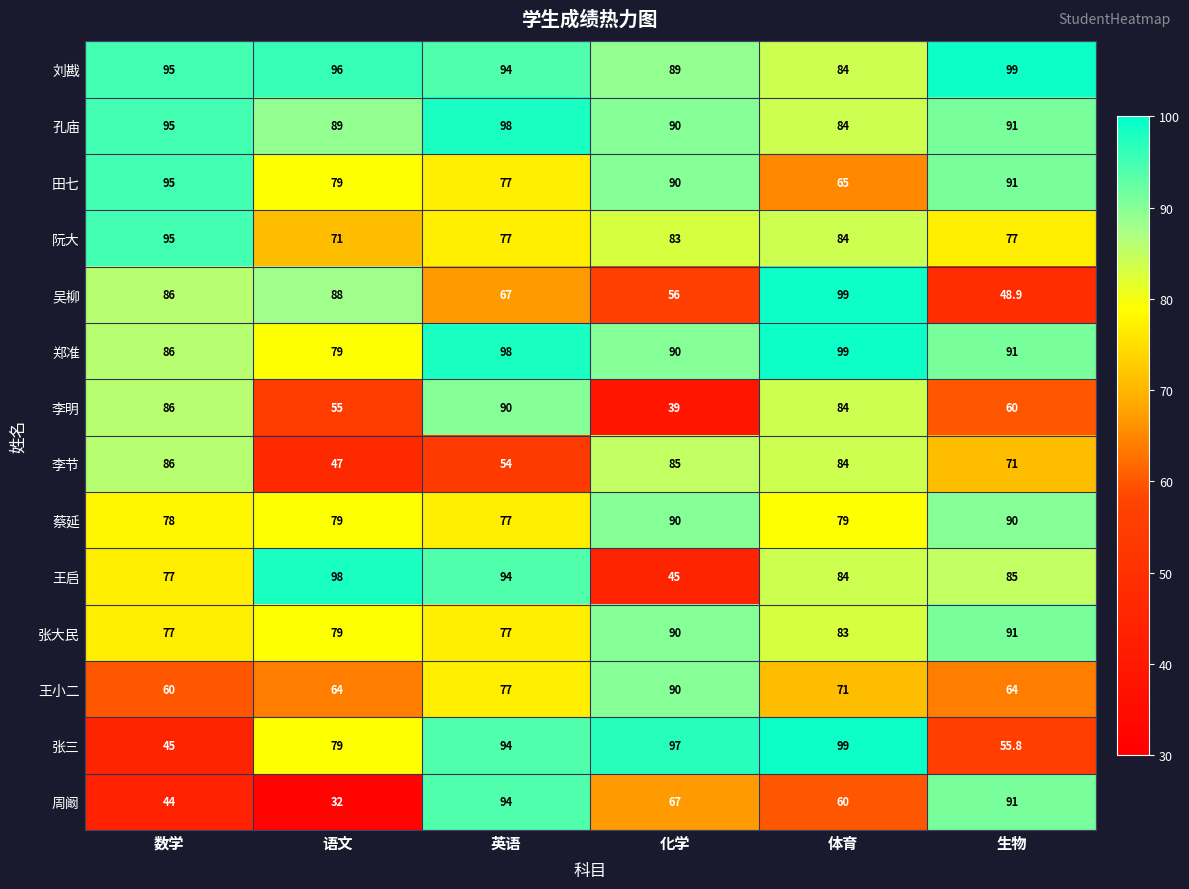

What is the average value of the 孔庙 series?

91.2